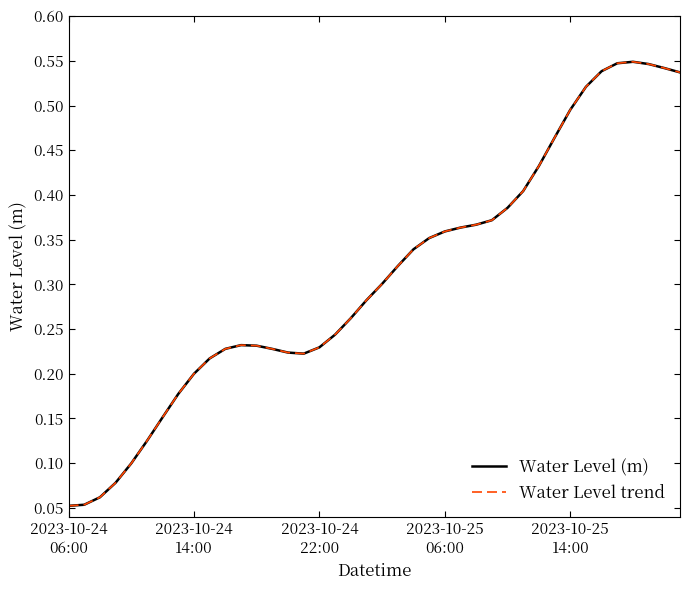

Is this an area chart (filled region under the line)?

No